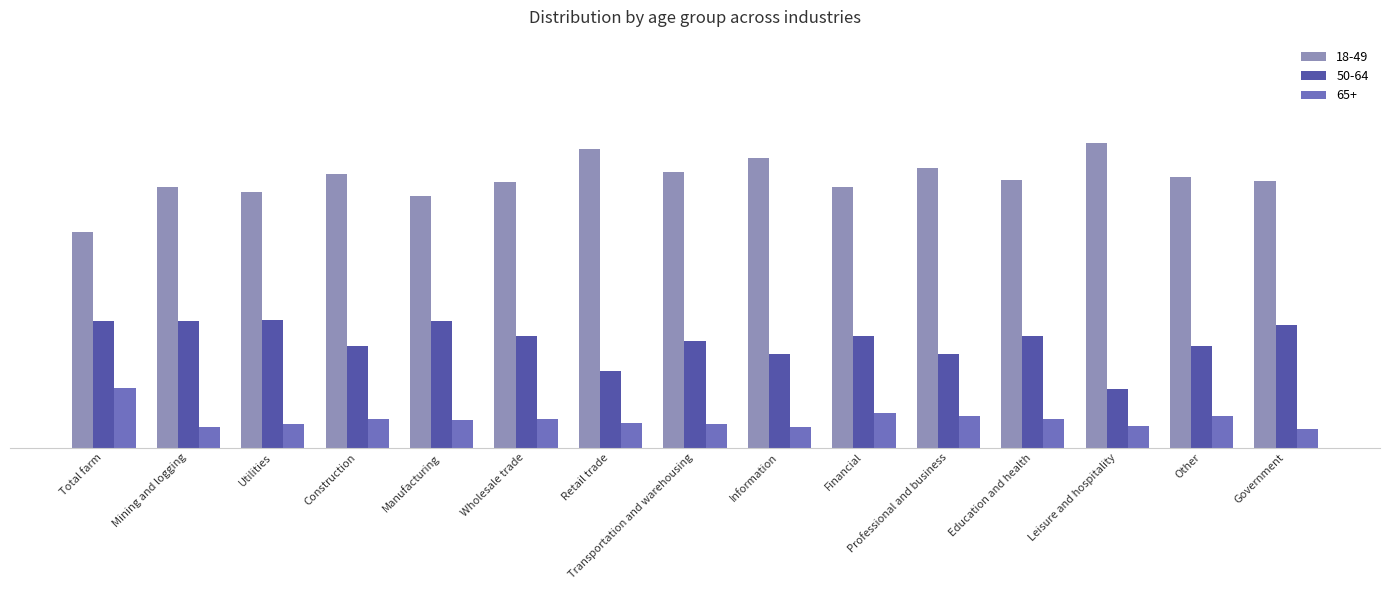

At which label does 50-64 reach its peak?

Utilities